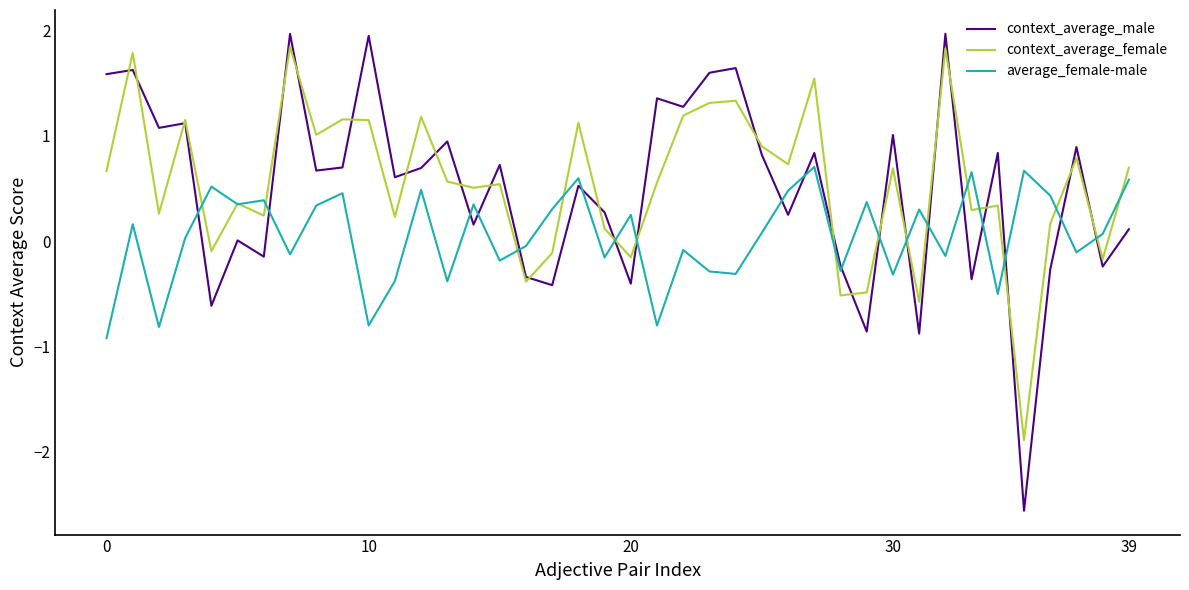

What is the smallest value displayed?

-2.6